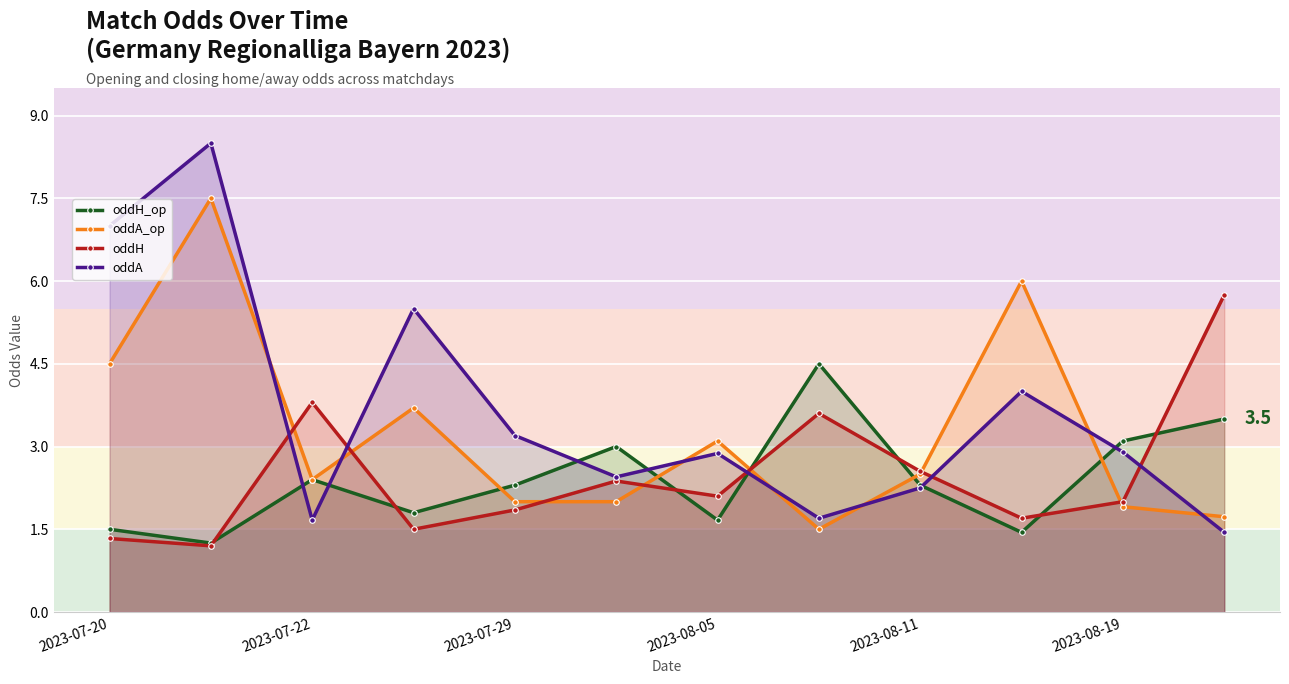

Is the value of oddH at 2023-08-11 greater than the value of oddA_op at 2023-08-05?

No